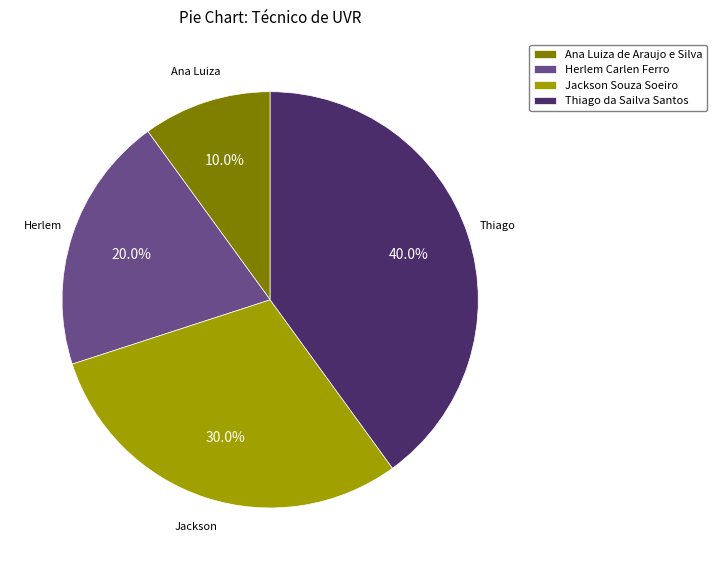

What percentage is NOT represented by Herlem Carlen Ferro?

80.0%